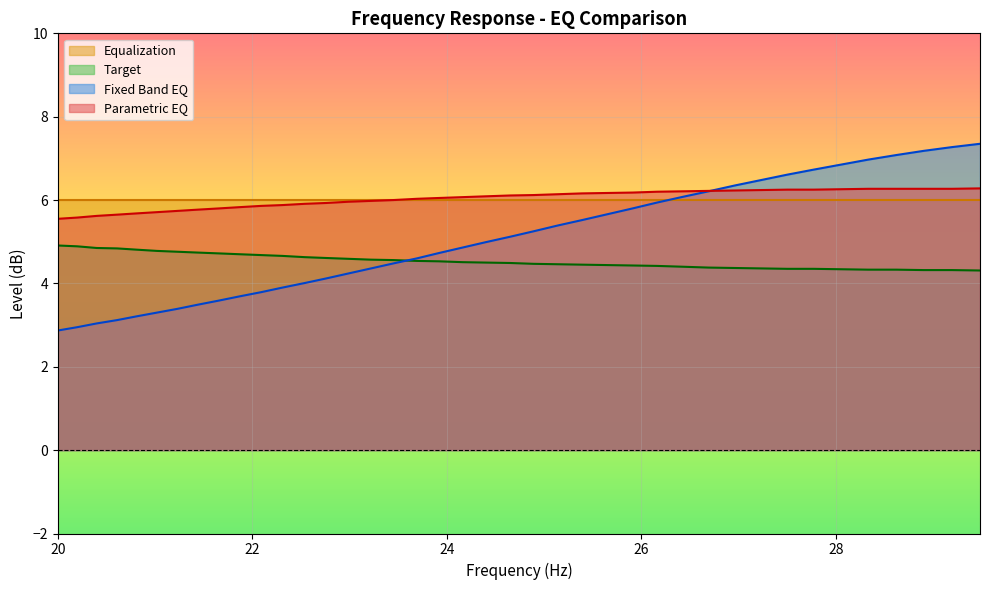

Which series has the largest range (max minus min)?

Fixed Band EQ